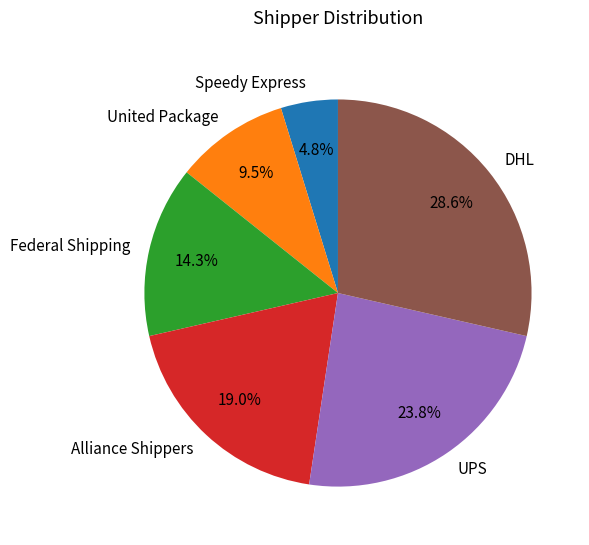

Which has a higher value, Federal Shipping or United Package?

Federal Shipping